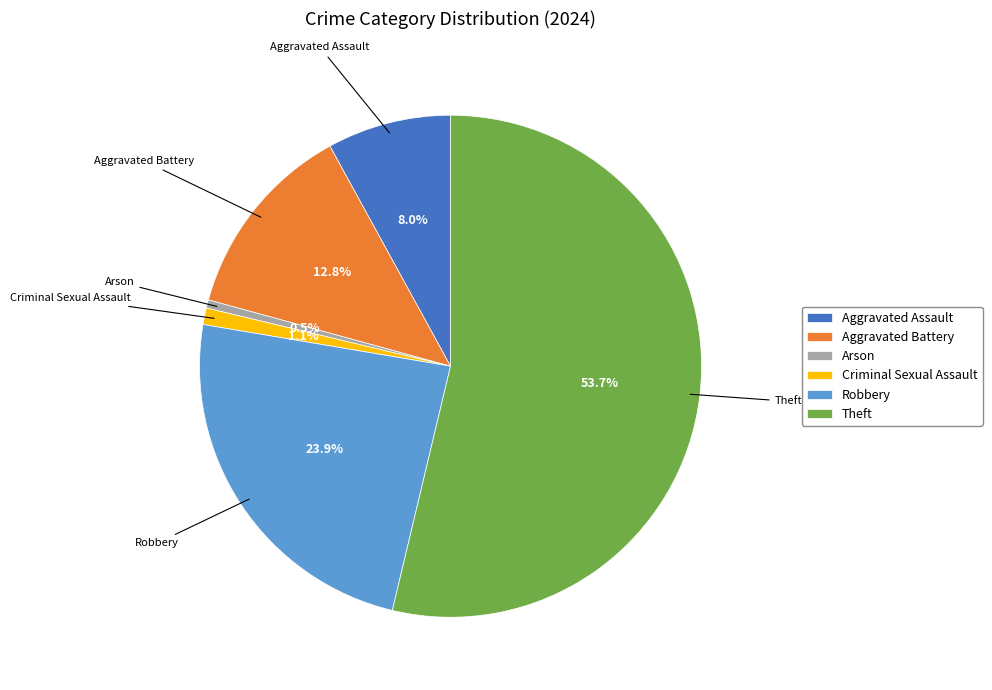

How many segments does this pie chart have?

6